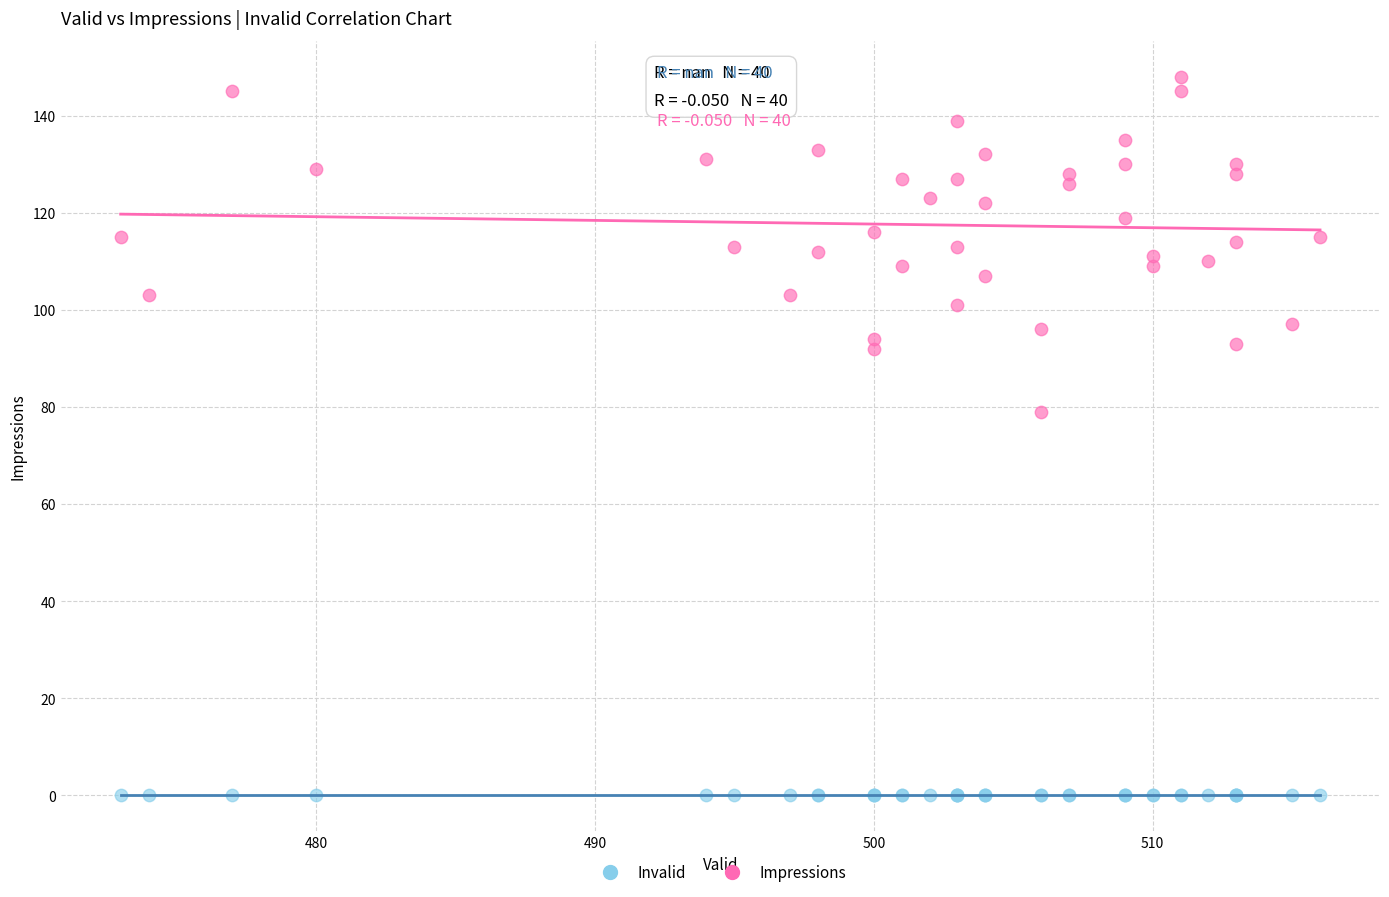

What are all the series names shown in the legend?

Invalid, Impressions